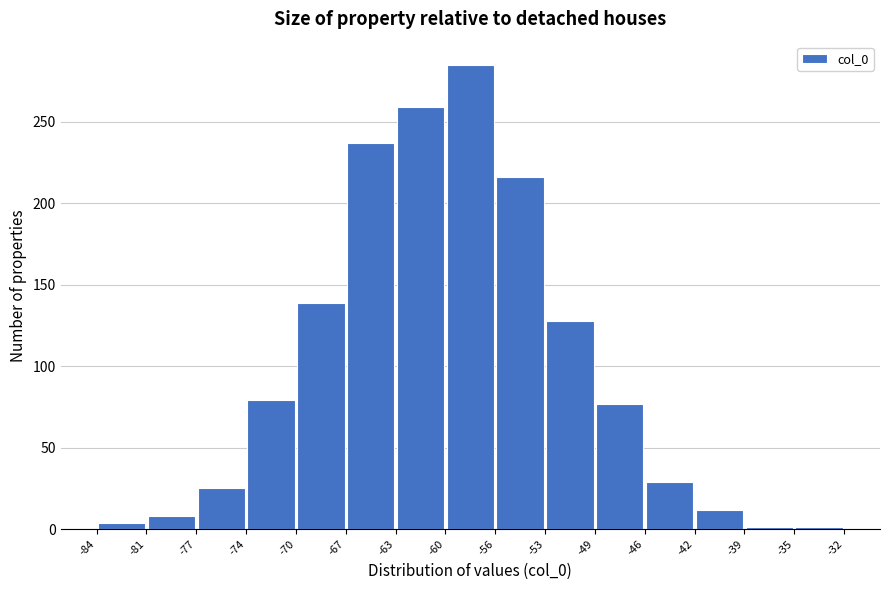

Which range on the x-axis has the tallest bar?

-60 to -56